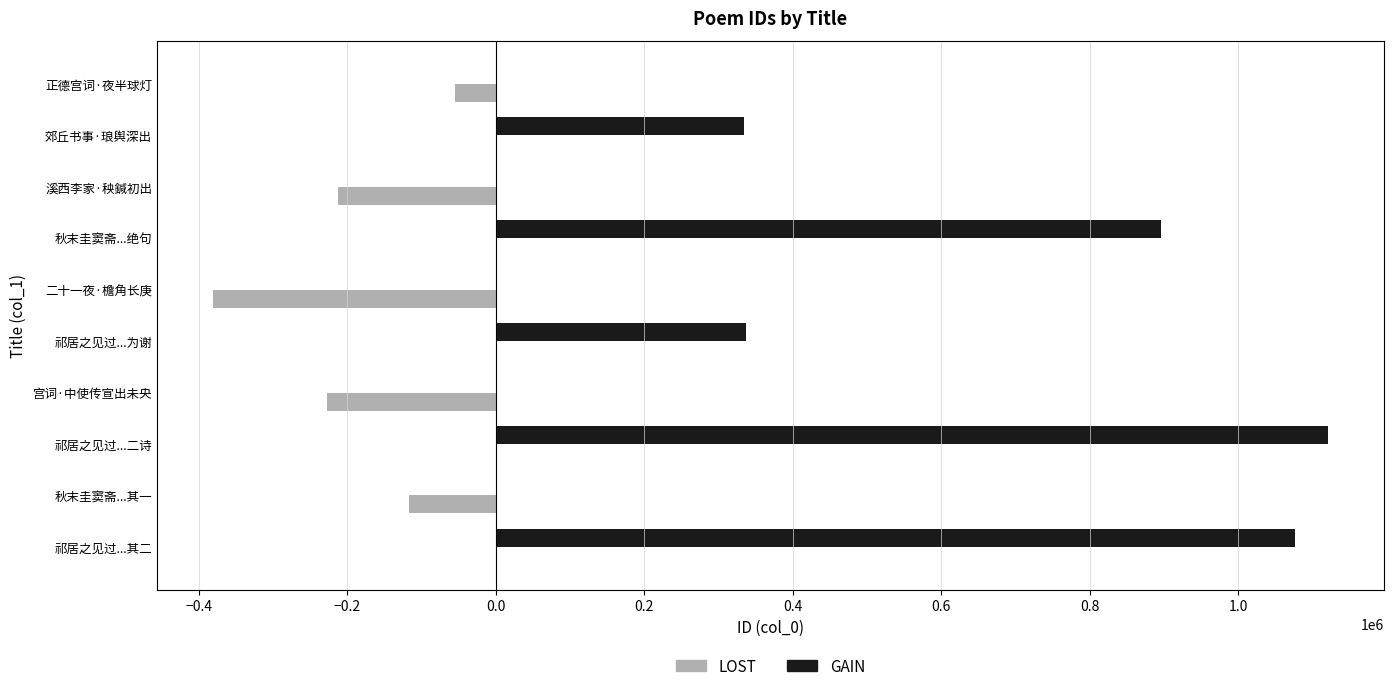

What are all the series names shown in the legend?

LOST, GAIN